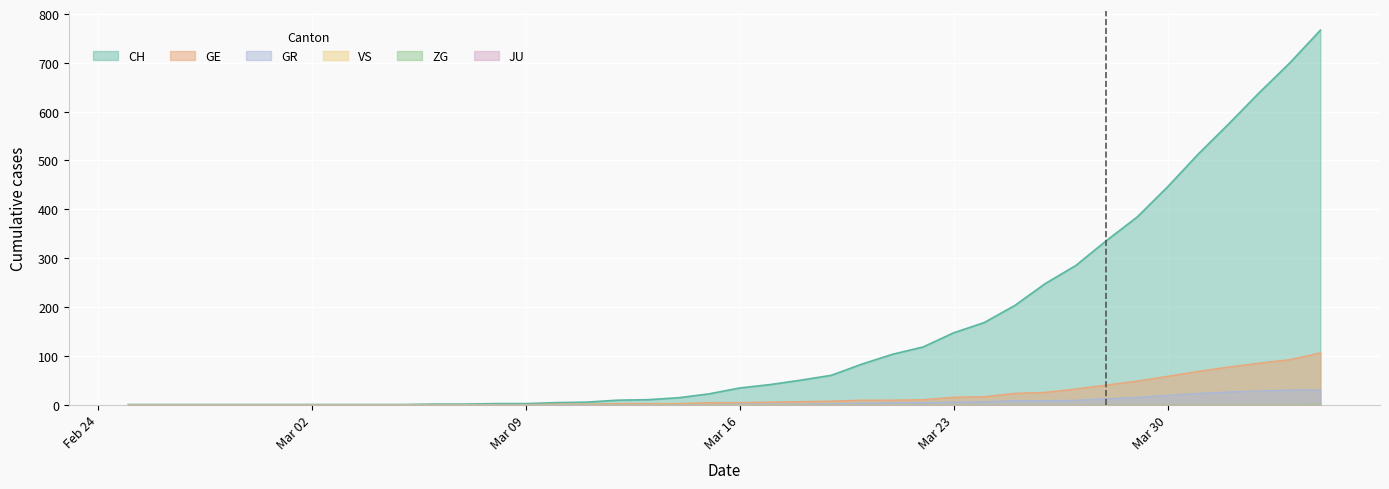

True or false: GR and CH intersect in this chart.

False